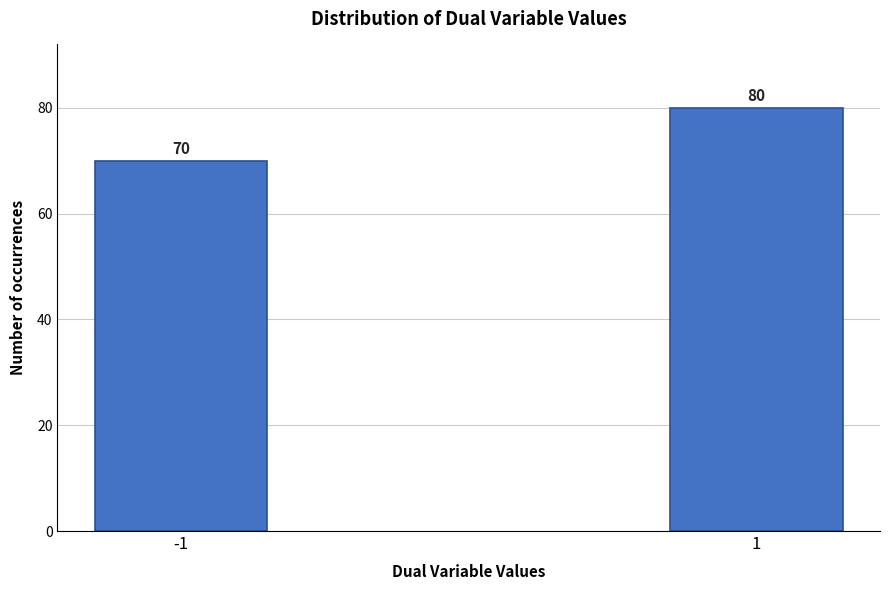

Reading left to right, what are all the values shown in this chart?

-1=70	1=80